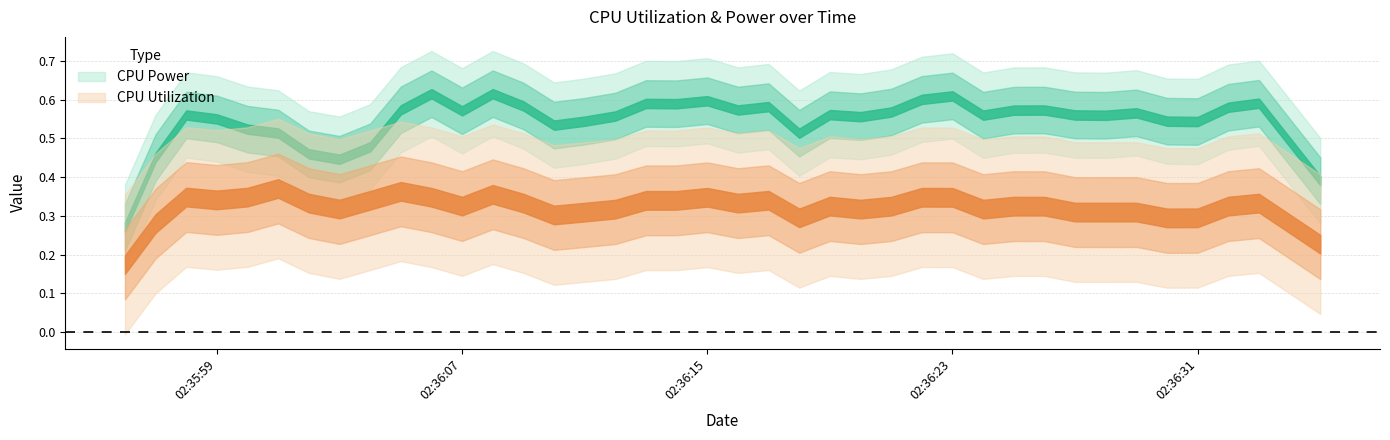

Rank the series by their maximum value, from lowest to highest.

CPU Utilization, CPU Power